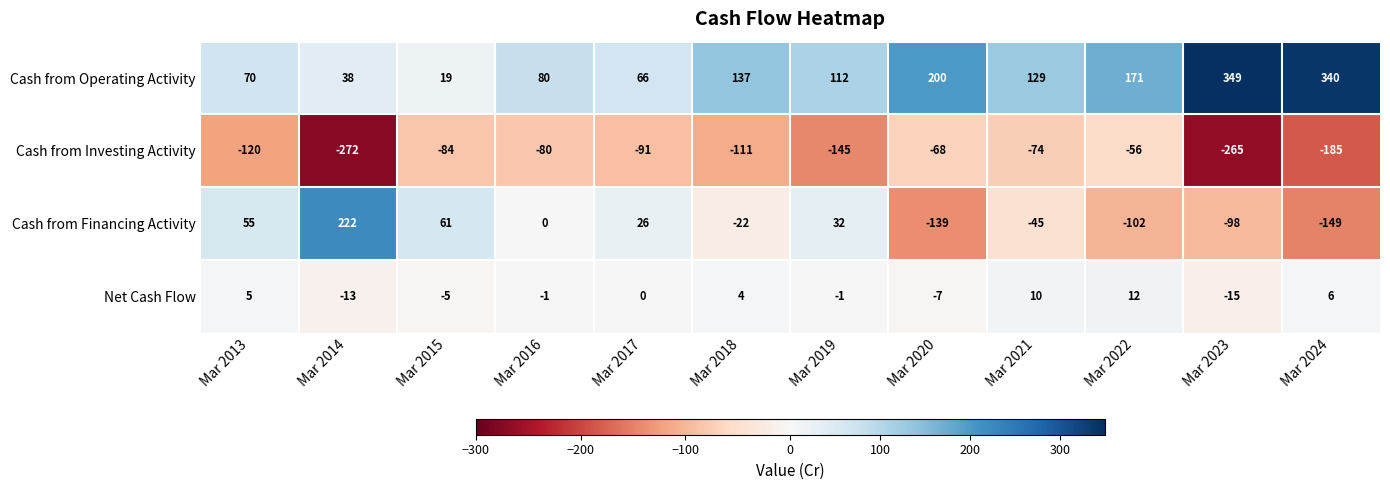

Which series has the largest total across all categories?

Cash from Operating Activity